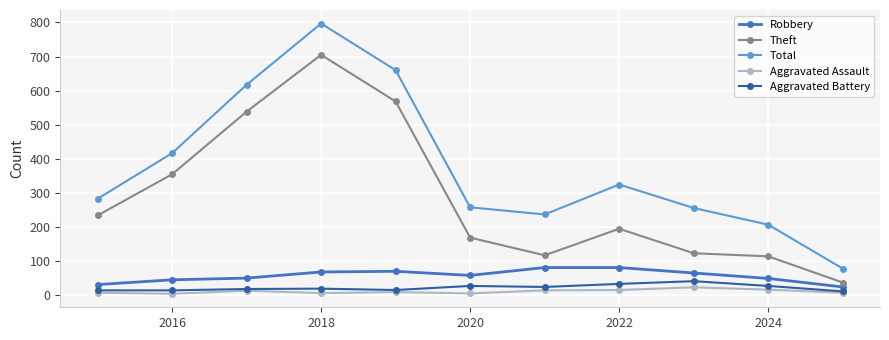

Which series has the largest total across all categories?

Total